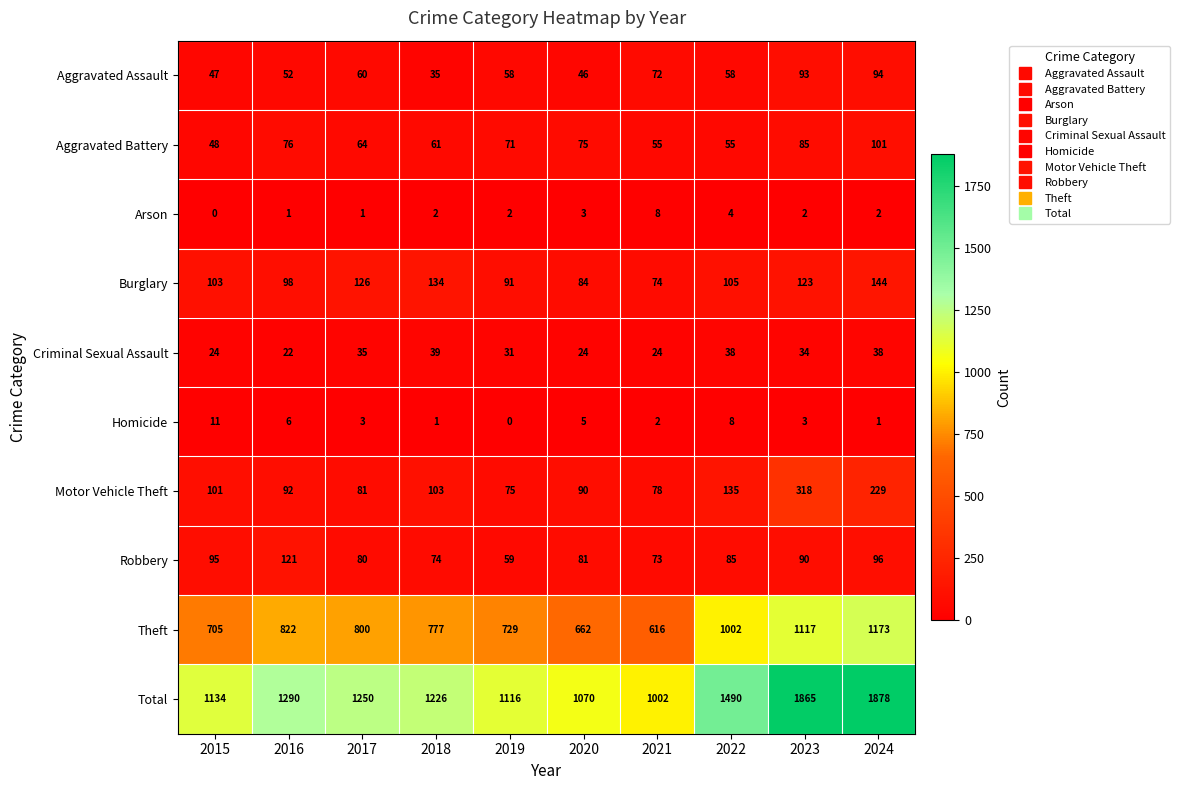

The value of Aggravated Assault at 2020 is 10. True or false?

False